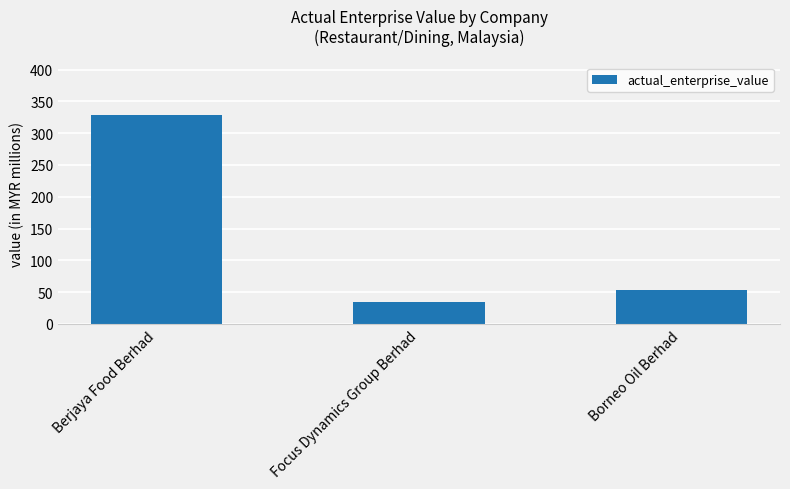

List the labels in order of value, smallest first.

Focus Dynamics Group Berhad, Borneo Oil Berhad, Berjaya Food Berhad